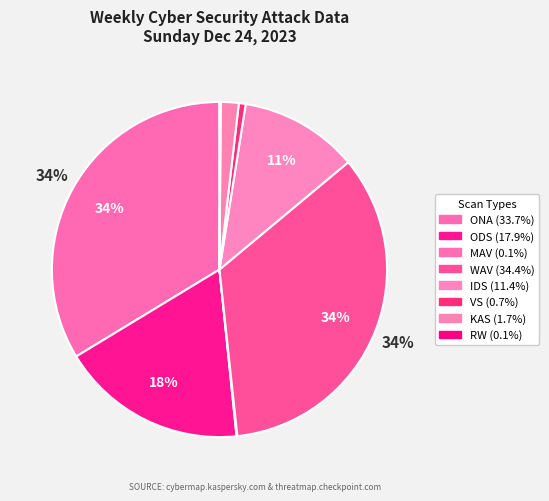

Count the number of slices in the pie.

8